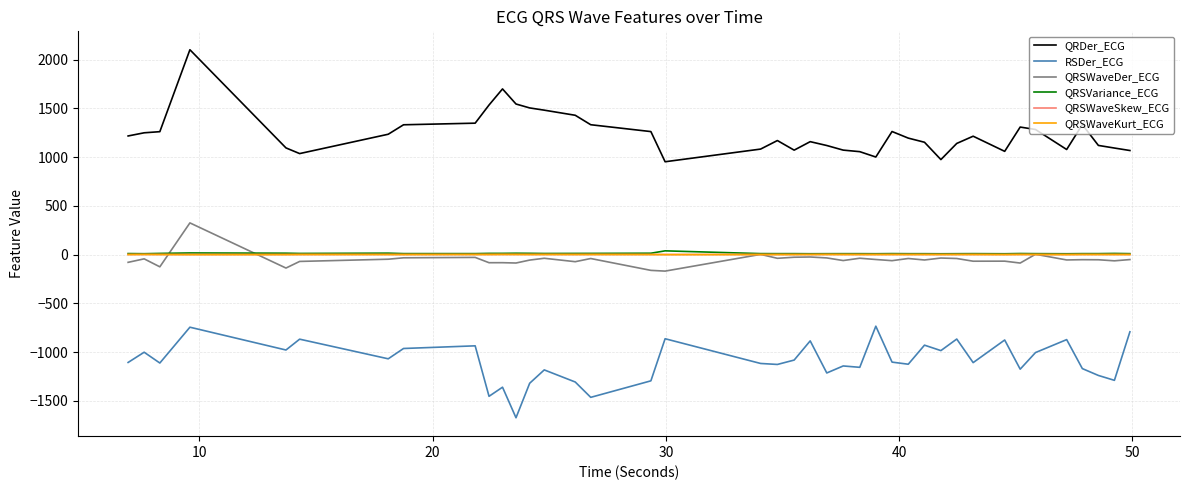

Which series has the largest total across all categories?

QRDer_ECG